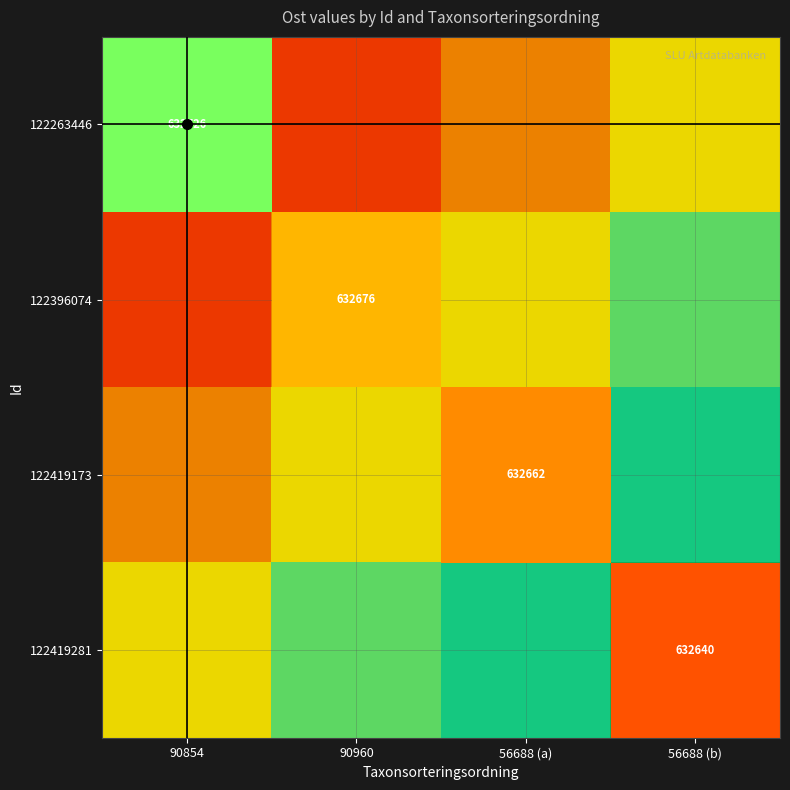

At how many categories does at least one series exceed 0?

4